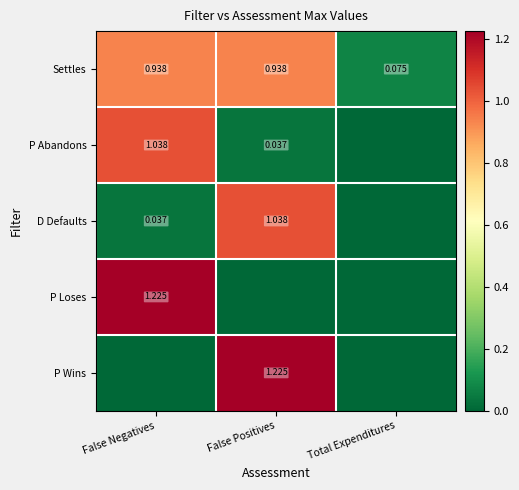

The P Wins series shows 0.5 at Total Expenditures. True or false?

False